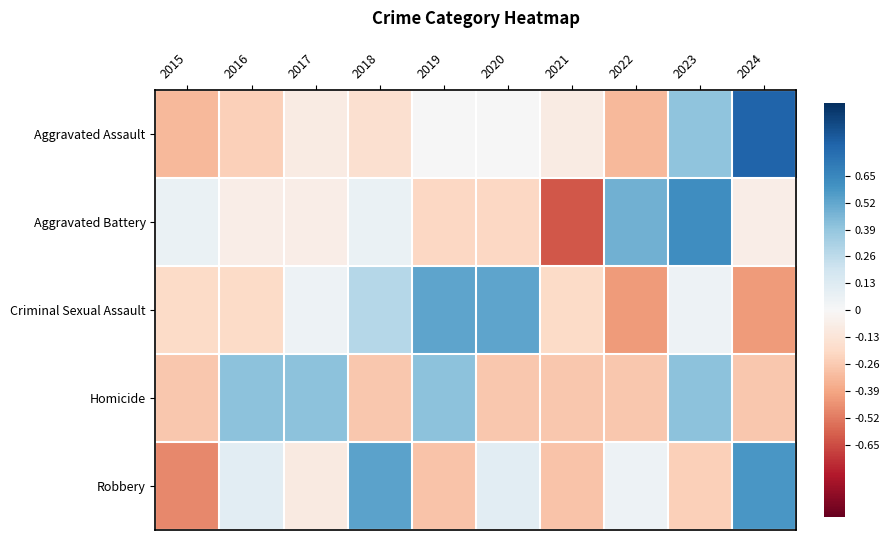

Reading right to left, list all the values displayed in this chart.

Aggravated Assault: 2024=0.8	2023=0.4	2022=-0.3	2021=-0.1	2020=0.0	2019=0.0	2018=-0.2	2017=-0.1	2016=-0.2	2015=-0.3
Aggravated Battery: 2024=-0.1	2023=0.6	2022=0.5	2021=-0.6	2020=-0.2	2019=-0.2	2018=0.1	2017=-0.1	2016=-0.1	2015=0.1
Criminal Sexual Assault: 2024=-0.4	2023=0.0	2022=-0.4	2021=-0.2	2020=0.5	2019=0.5	2018=0.3	2017=0.0	2016=-0.2	2015=-0.2
Homicide: 2024=-0.3	2023=0.4	2022=-0.3	2021=-0.3	2020=-0.3	2019=0.4	2018=-0.3	2017=0.4	2016=0.4	2015=-0.3
Robbery: 2024=0.6	2023=-0.2	2022=0.1	2021=-0.3	2020=0.1	2019=-0.3	2018=0.5	2017=-0.1	2016=0.1	2015=-0.5